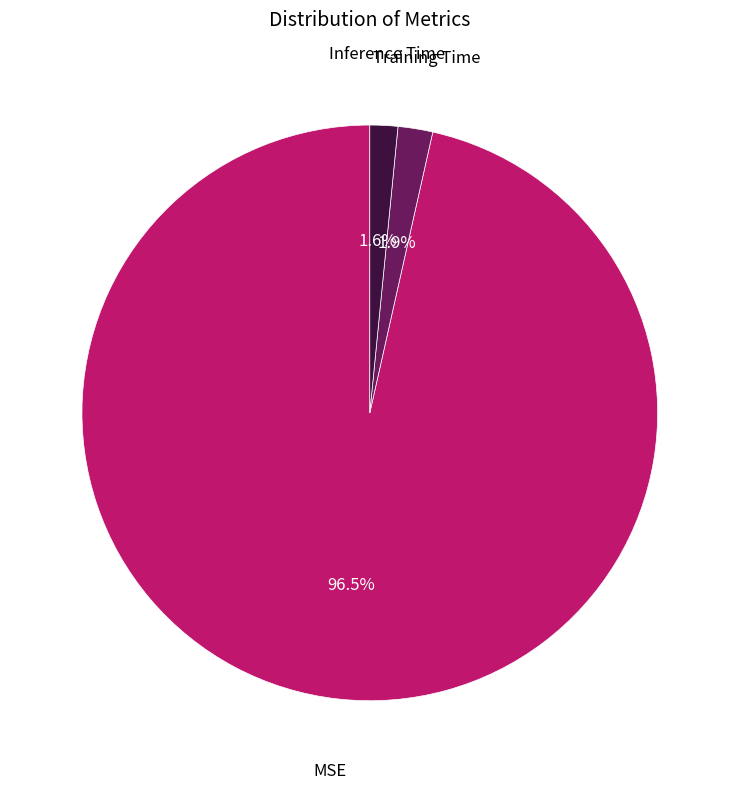

Is there any slice that represents more than half of the pie?

Yes